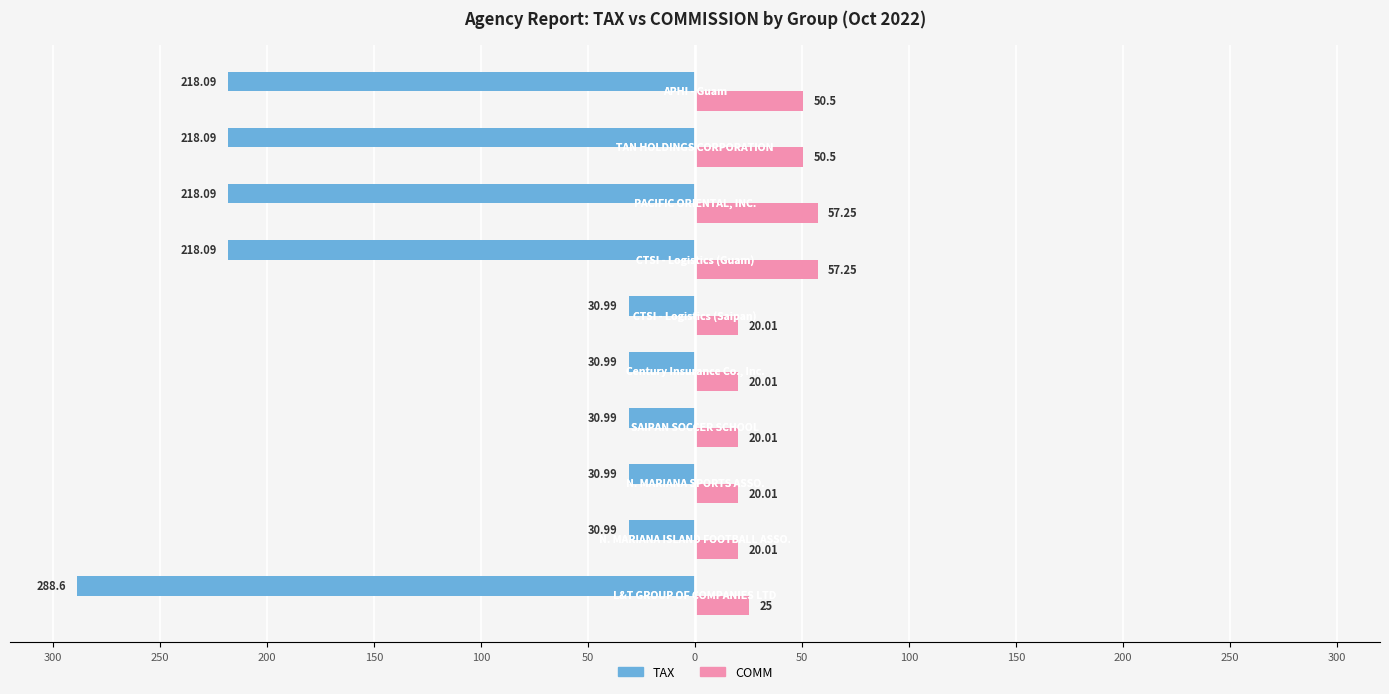

What are all the series names shown in the legend?

TAX, COMM